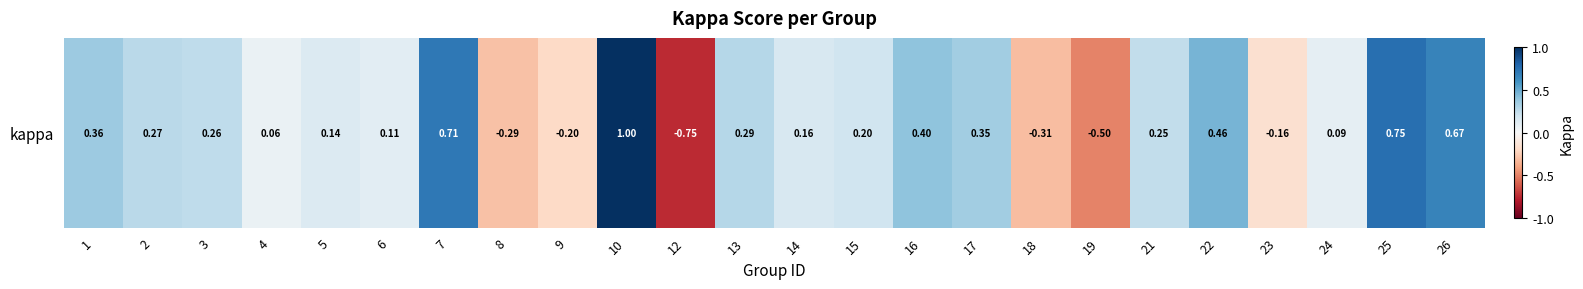

Rank the categories by value from lowest to highest.

12, 19, 18, 8, 9, 23, 4, 24, 6, 5, 14, 15, 21, 3, 2, 13, 17, 1, 16, 22, 26, 7, 25, 10